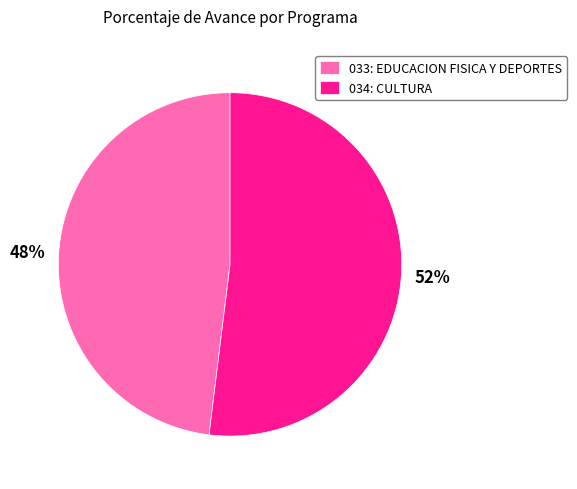

True or false: 033: EDUCACION FISICA Y DEPORTES accounts for 63% of the total.

False